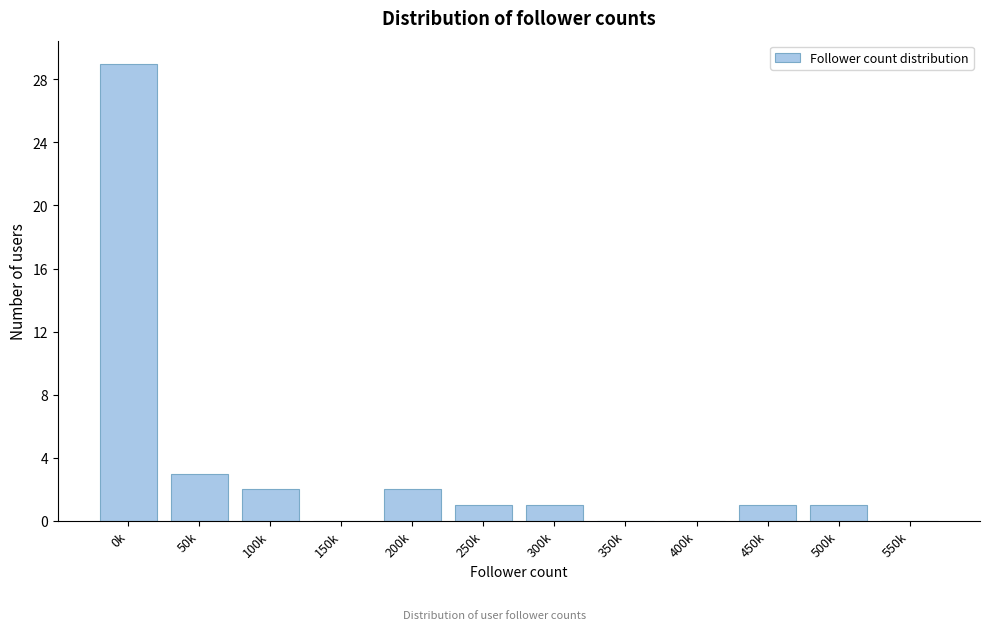

Reading right to left, what are all the values shown in this chart?

550k=0	500k=1	450k=1	400k=0	350k=0	300k=1	250k=1	200k=2	150k=0	100k=2	50k=3	0k=29